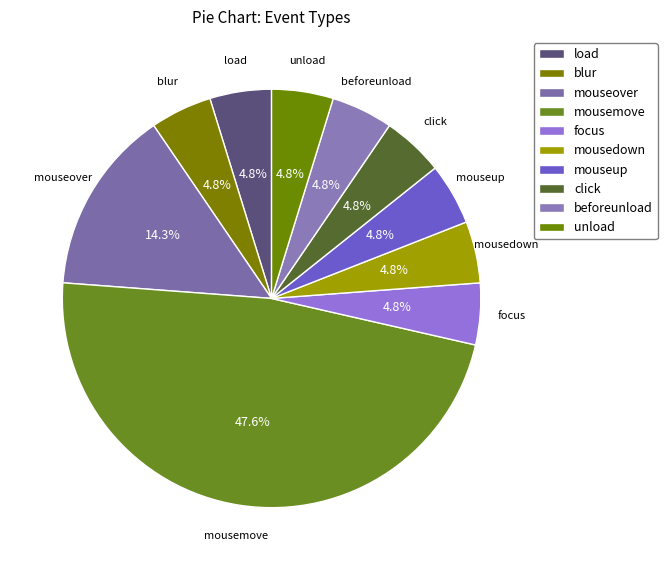

Rank the categories by value from lowest to highest.

load, blur, focus, mousedown, mouseup, click, beforeunload, unload, mouseover, mousemove